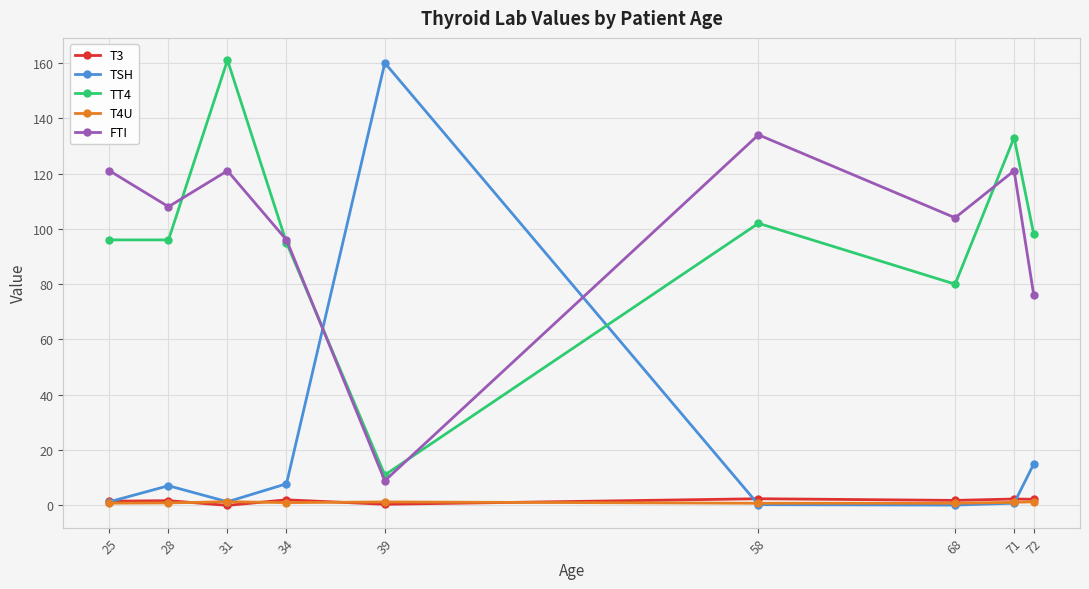

True or false: TT4 and T3 cross at least once.

False